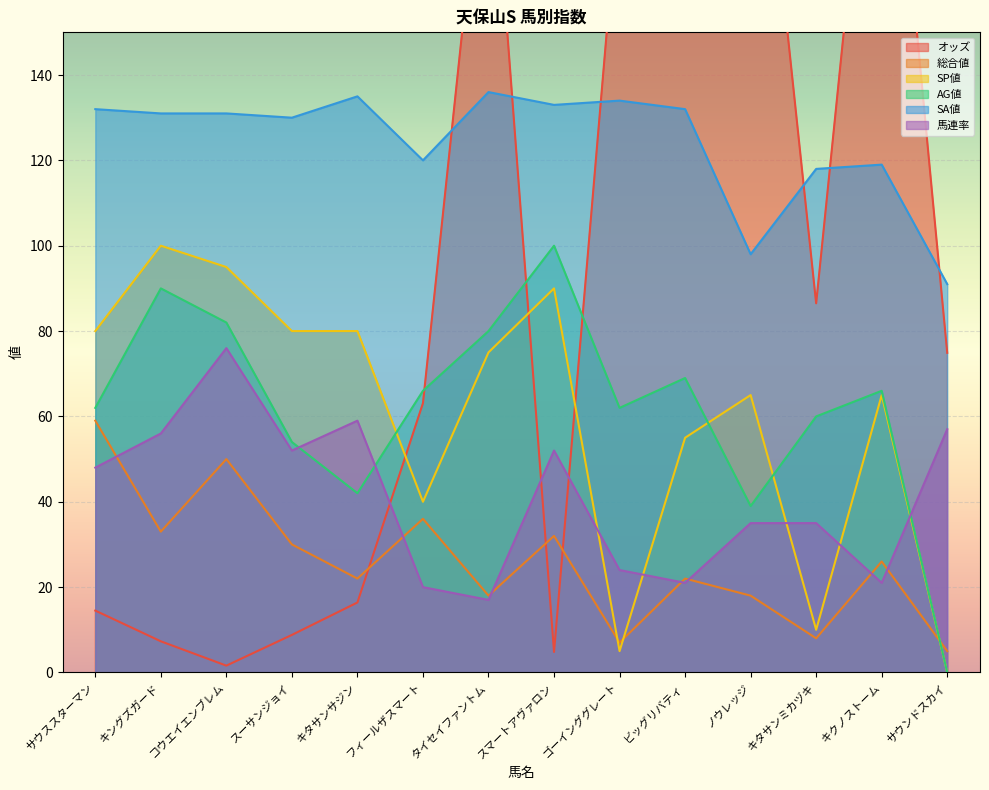

What is the total value across all series at スーサンジョイ?

354.8